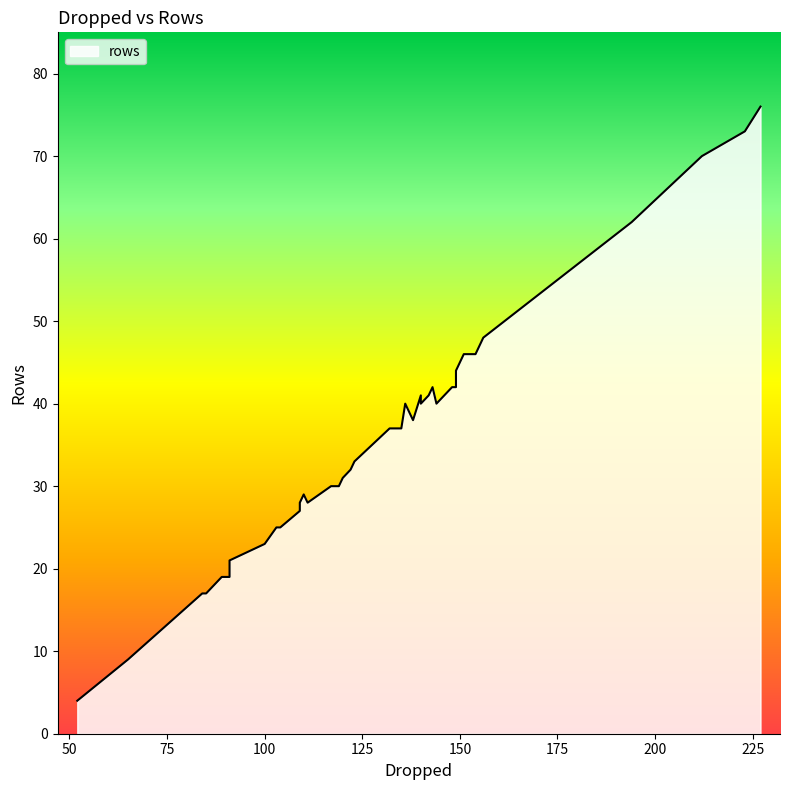

How many distinct data groups are displayed?

1